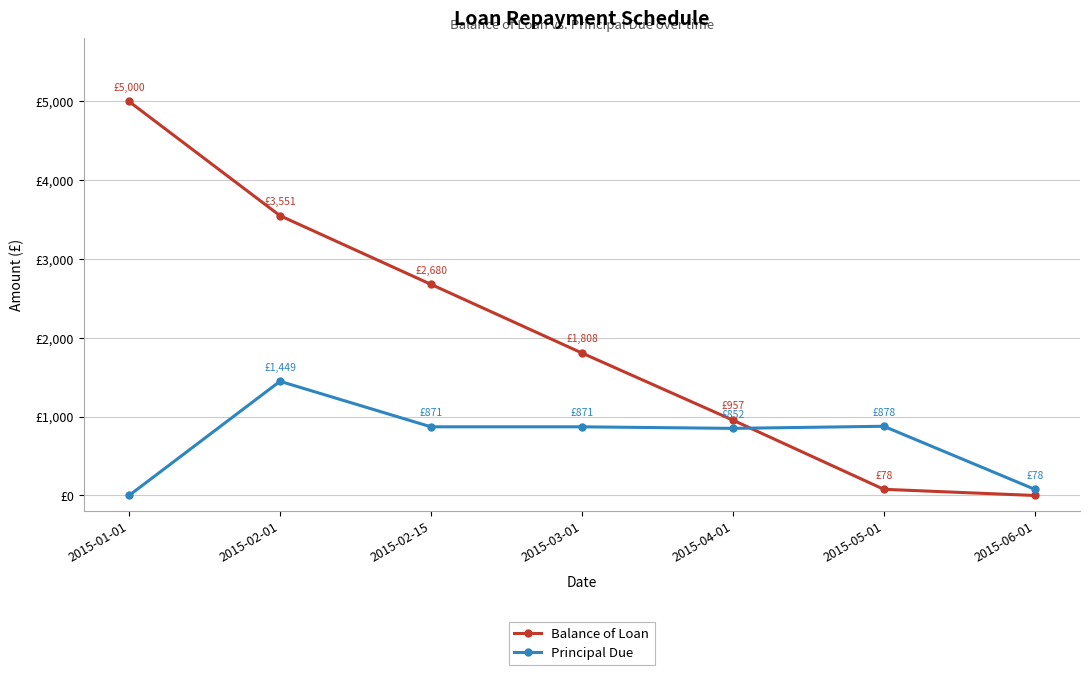

At which label does Balance of Loan reach its minimum?

2015-06-01